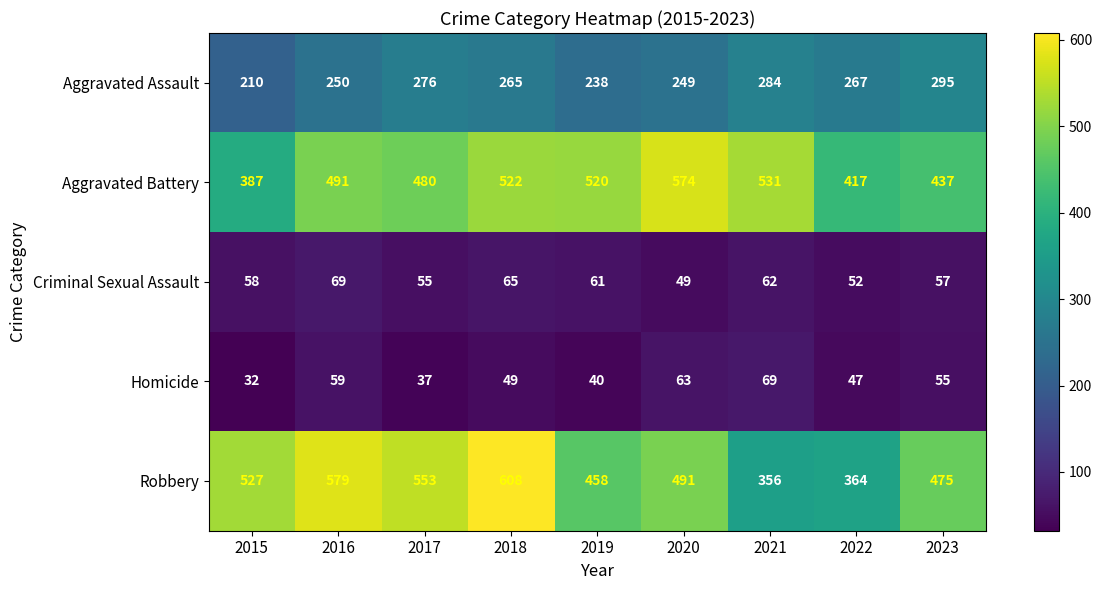

The value of Homicide at 2019 is 12. True or false?

False